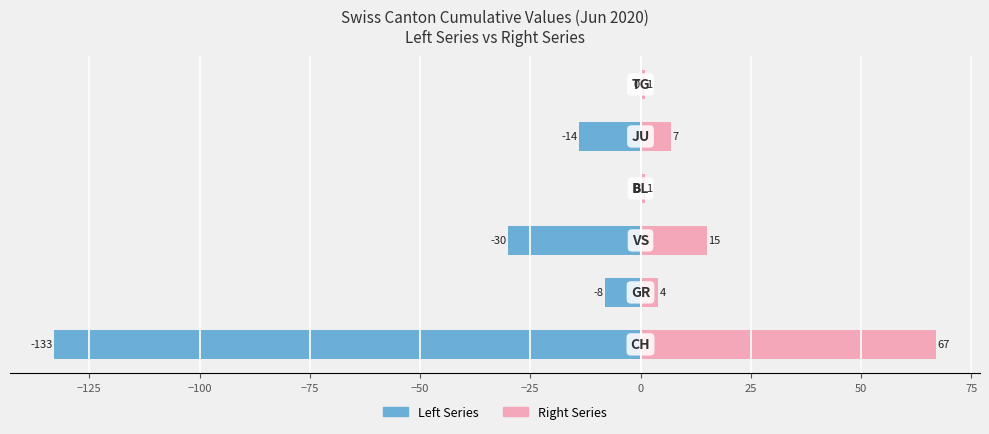

The value of Left Series at −75 is 0. True or false?

True